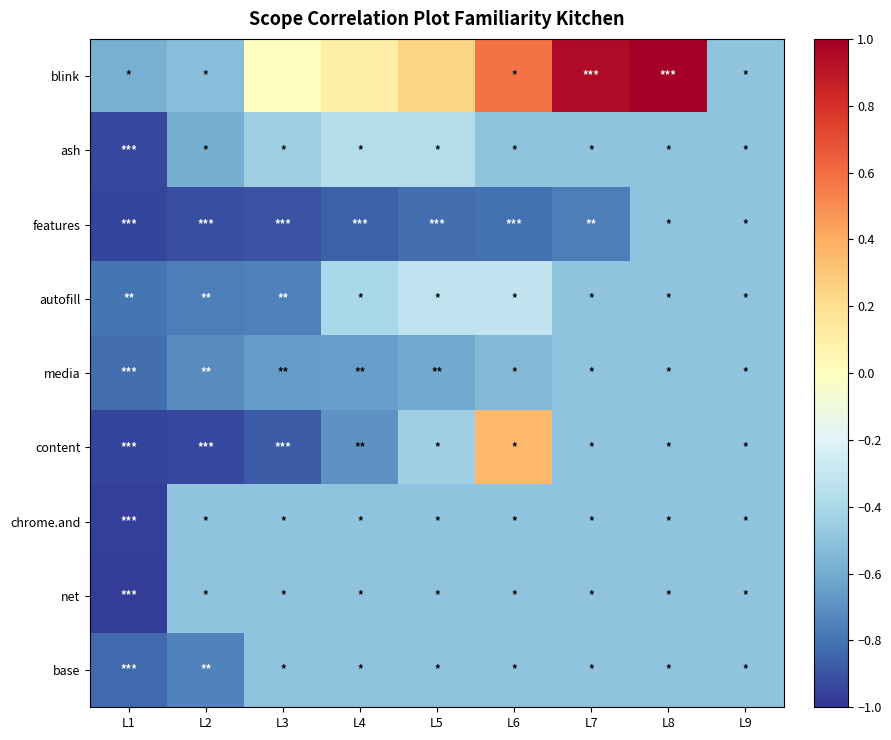

Which series changed the most between L3 and L7?

blink